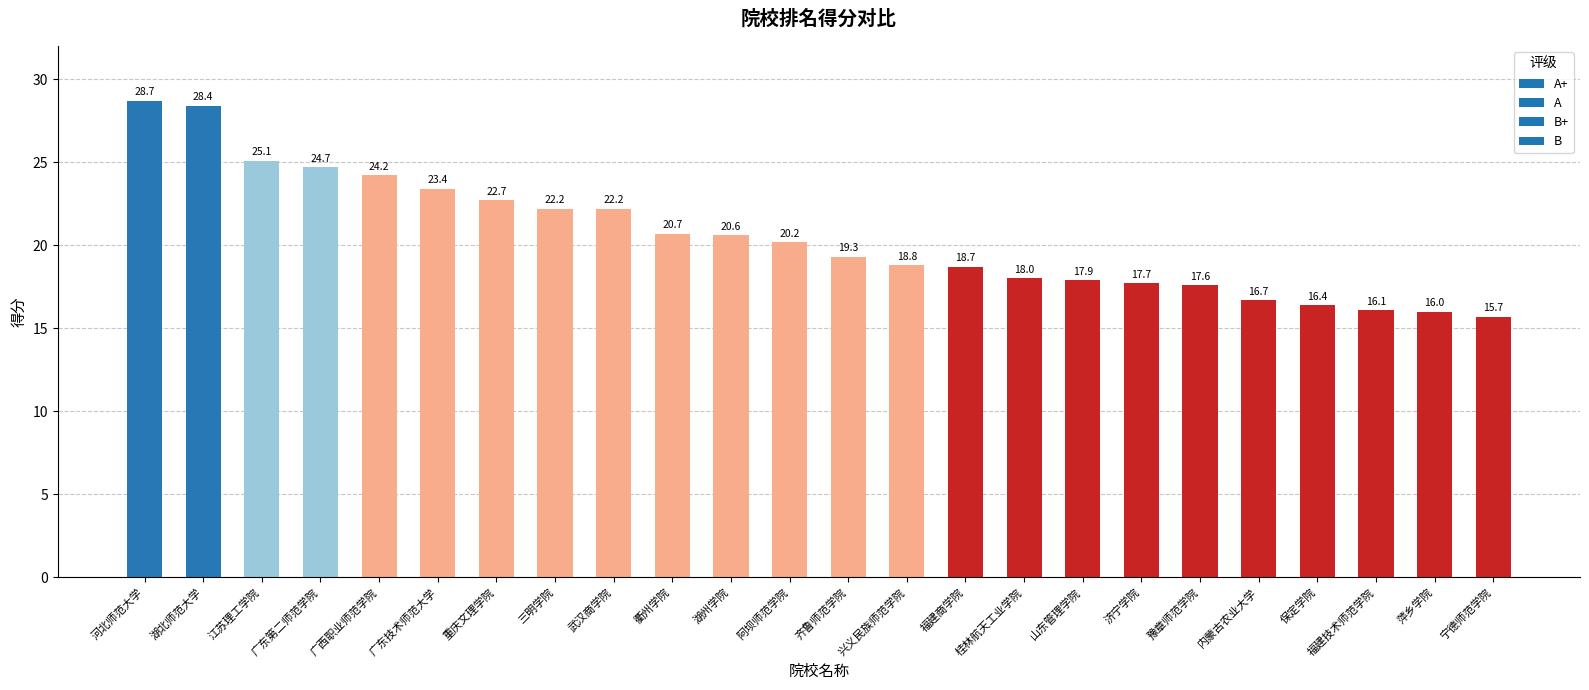

Are the bars grouped side by side (vs. stacked)?

No